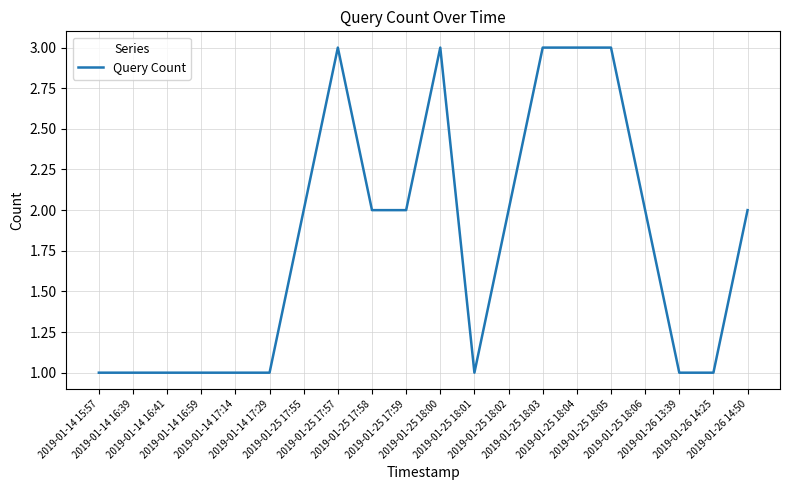

What is the greatest value displayed?

3